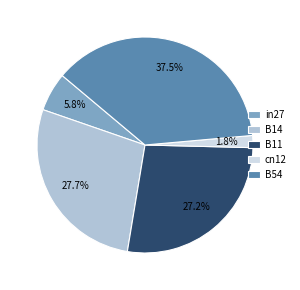

How many slices are in this pie chart?

5